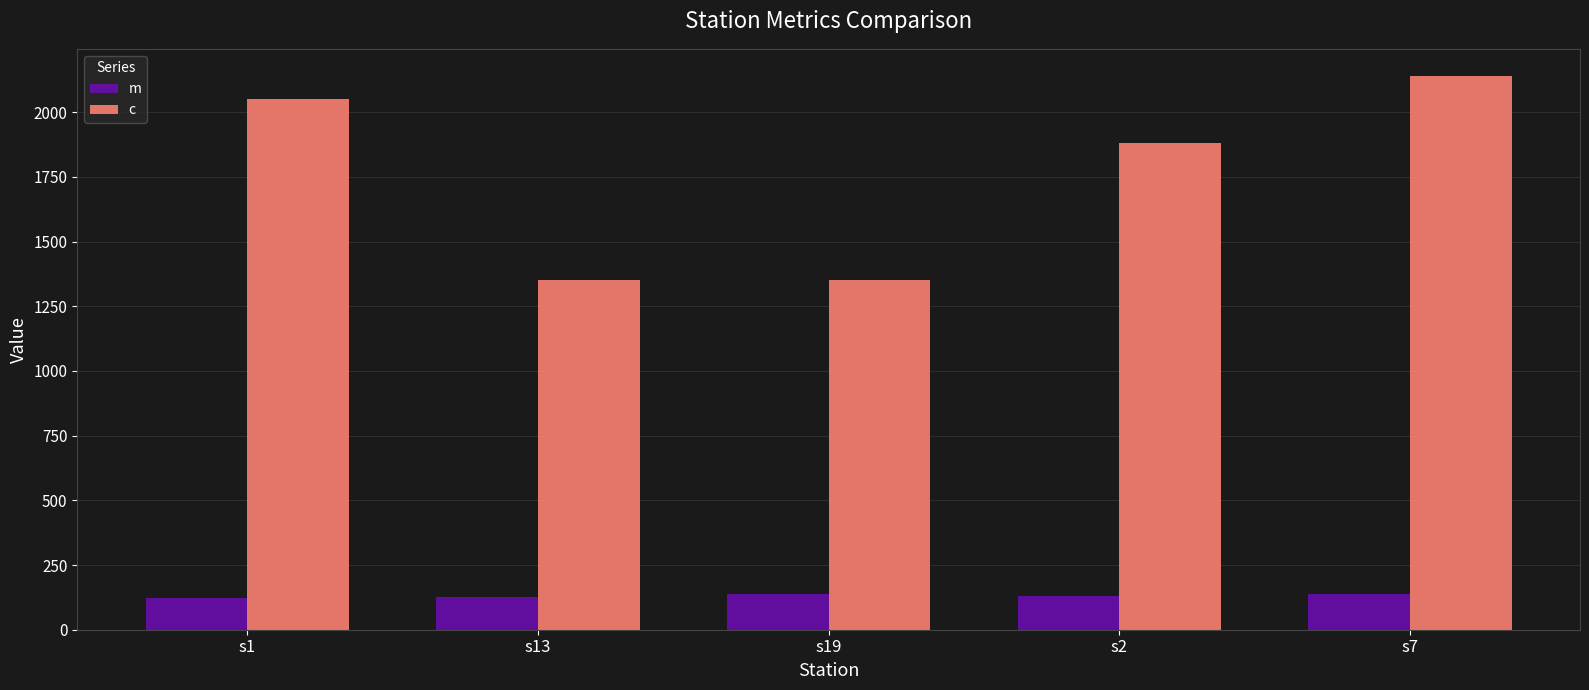

What position from the left is s19?

3